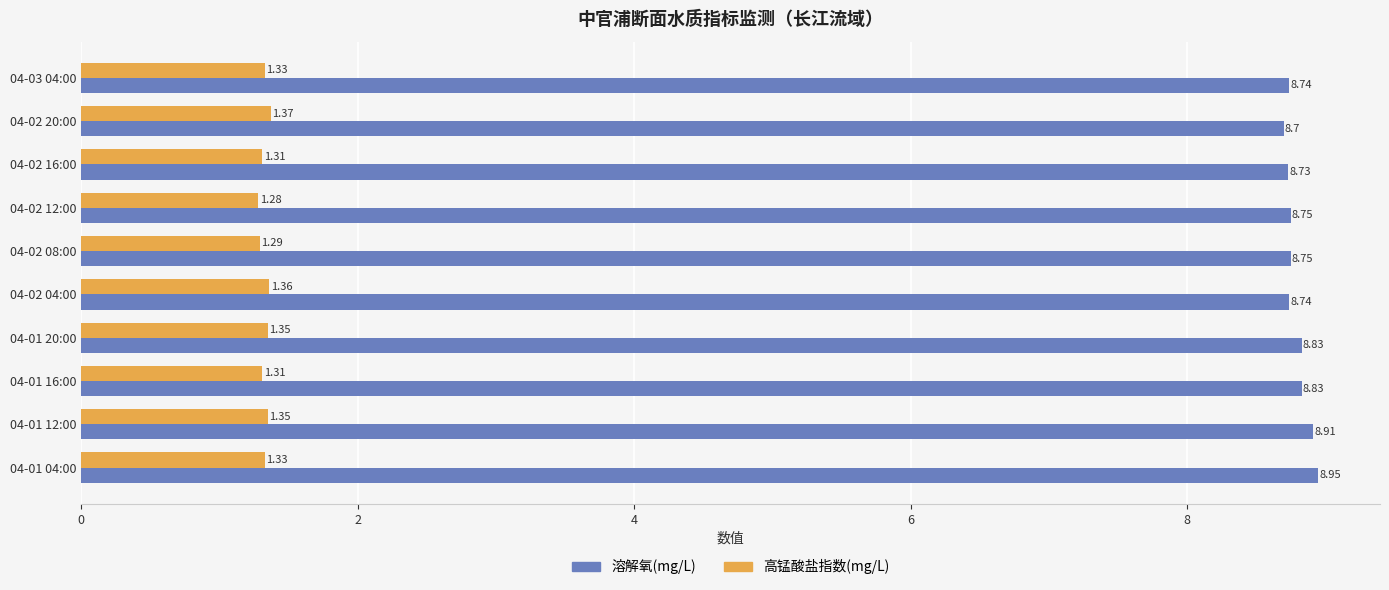

What are all the series names shown in the legend?

溶解氧(mg/L), 高锰酸盐指数(mg/L)